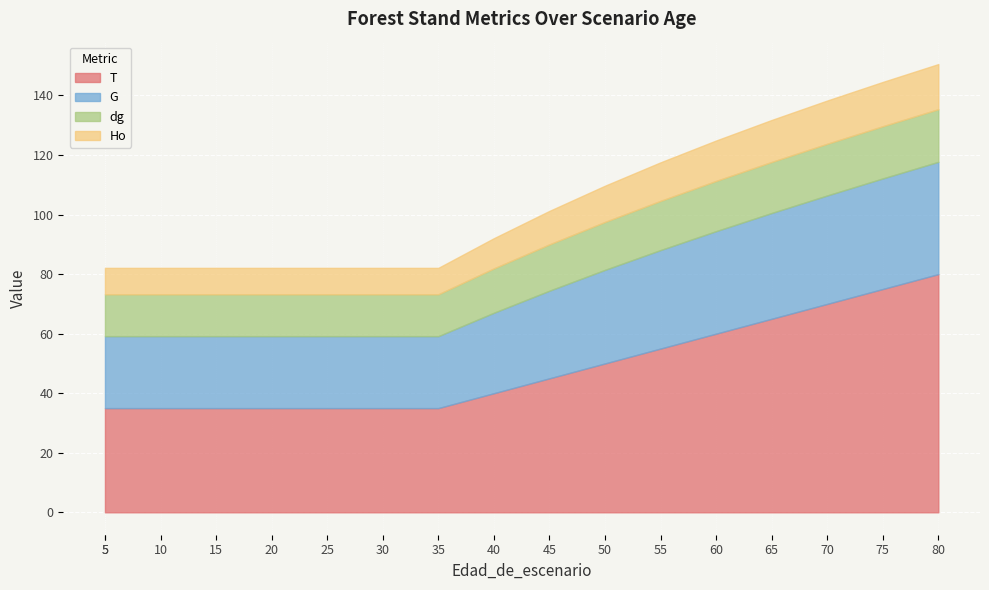

What is the minimum value for T?

35.0